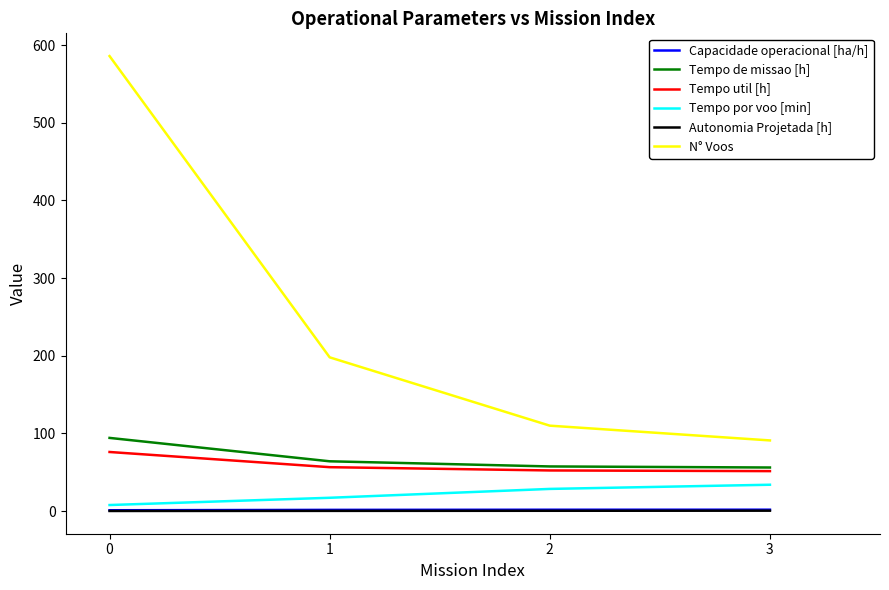

How many lines are shown in the chart?

6